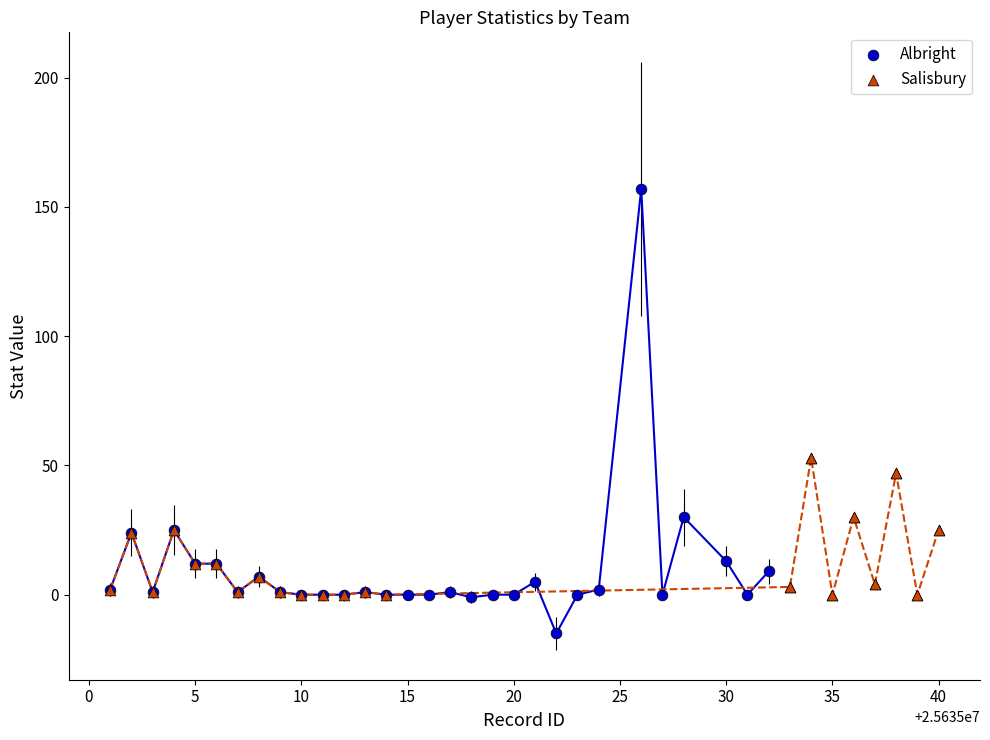

What are all the series names shown in the legend?

Albright, Salisbury